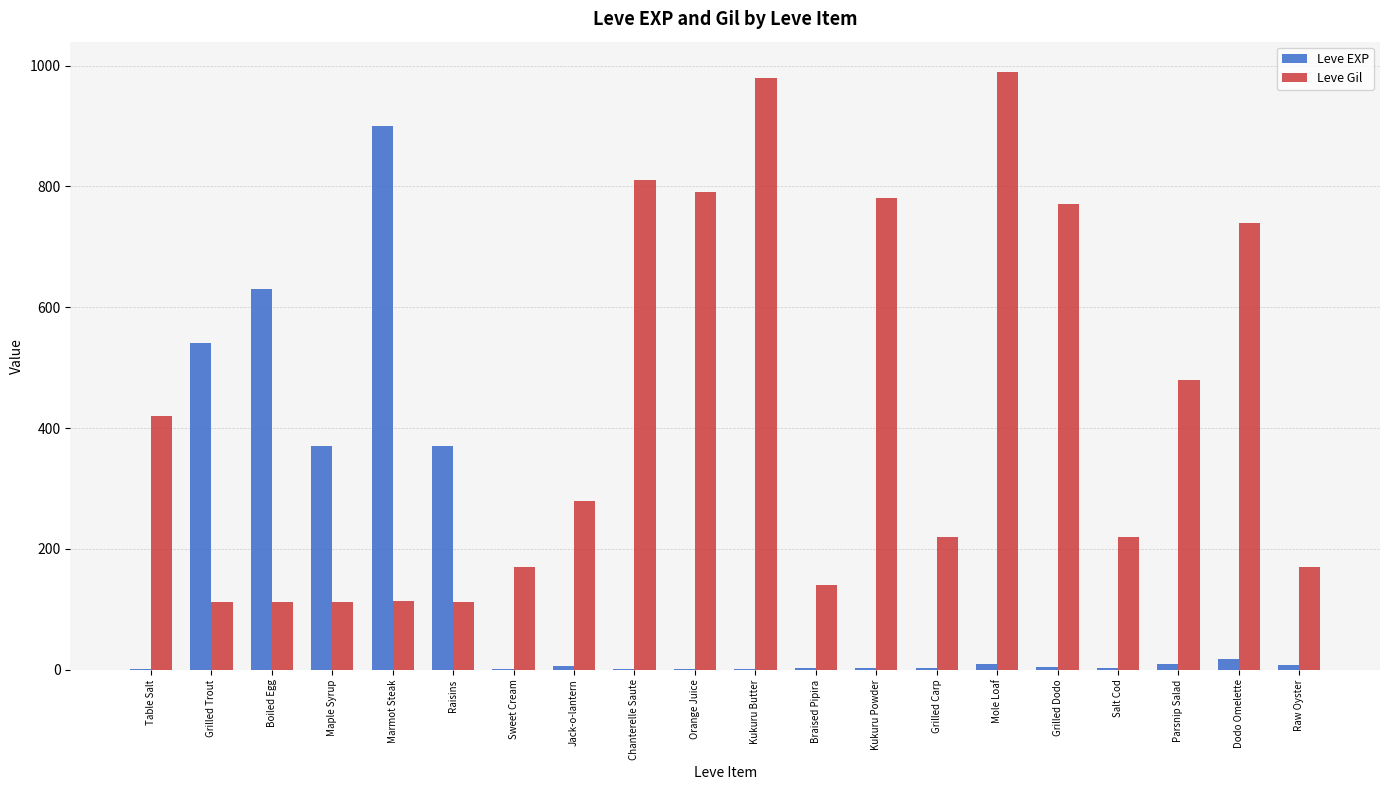

How many data points does each series have?

20